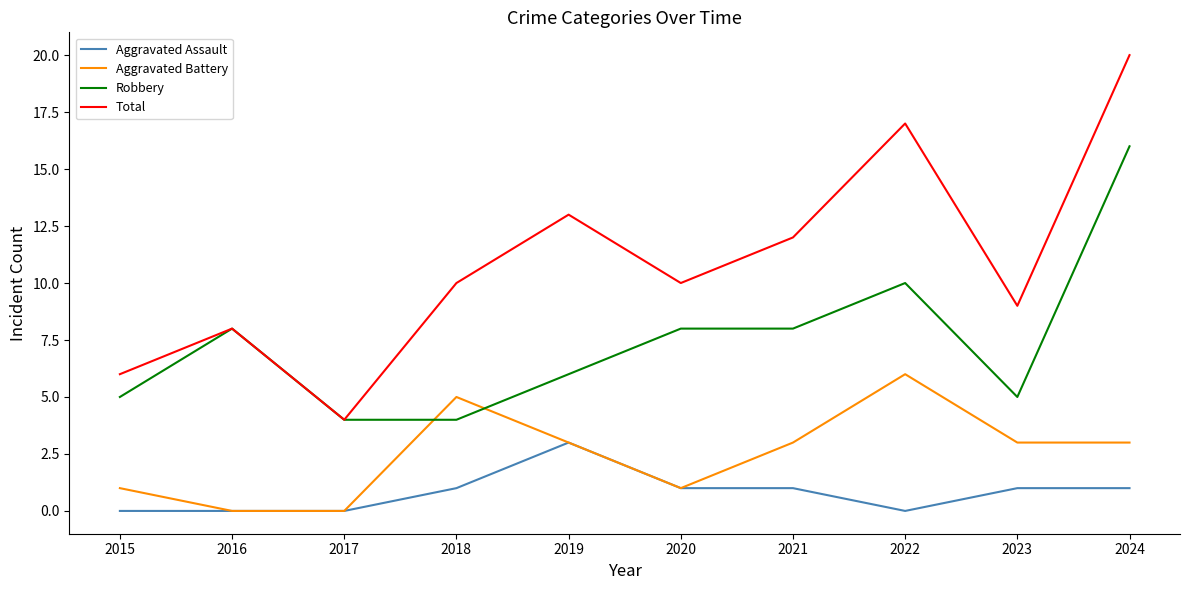

True or false: Aggravated Assault and Total cross at least once.

False